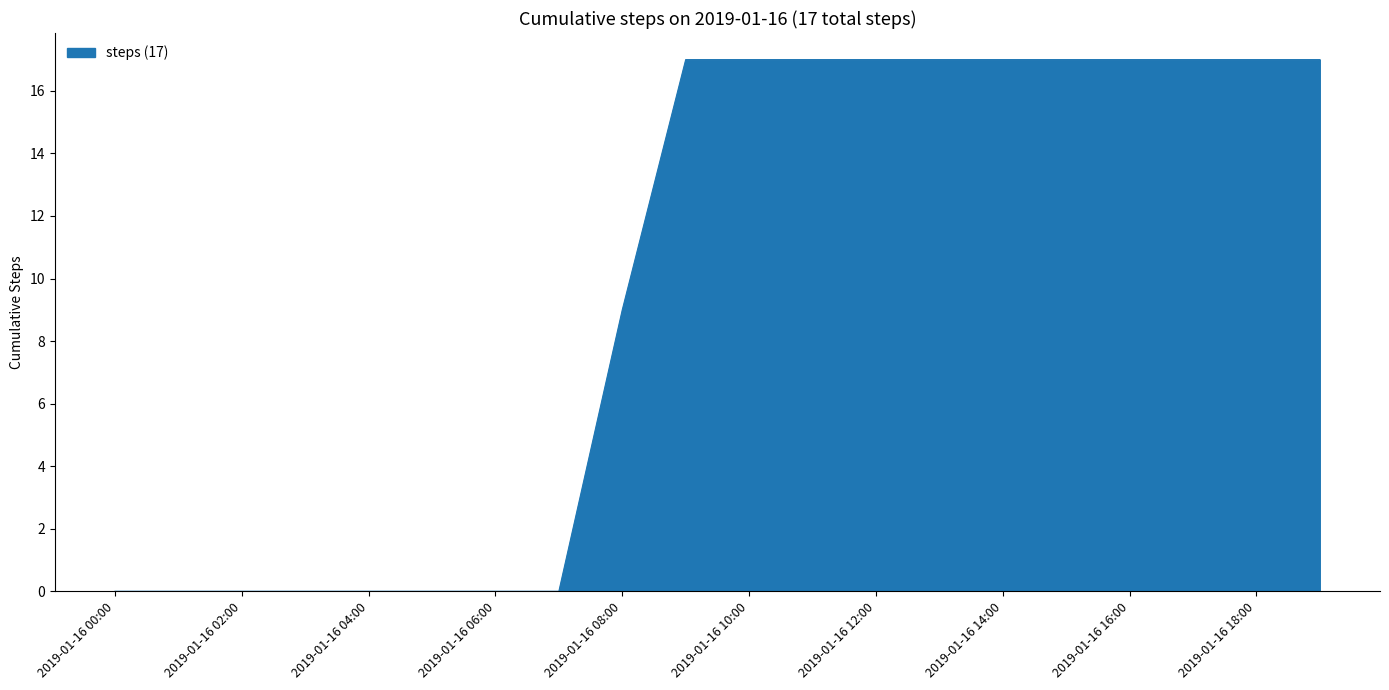

Does the chart display data point markers on the line(s)?

No